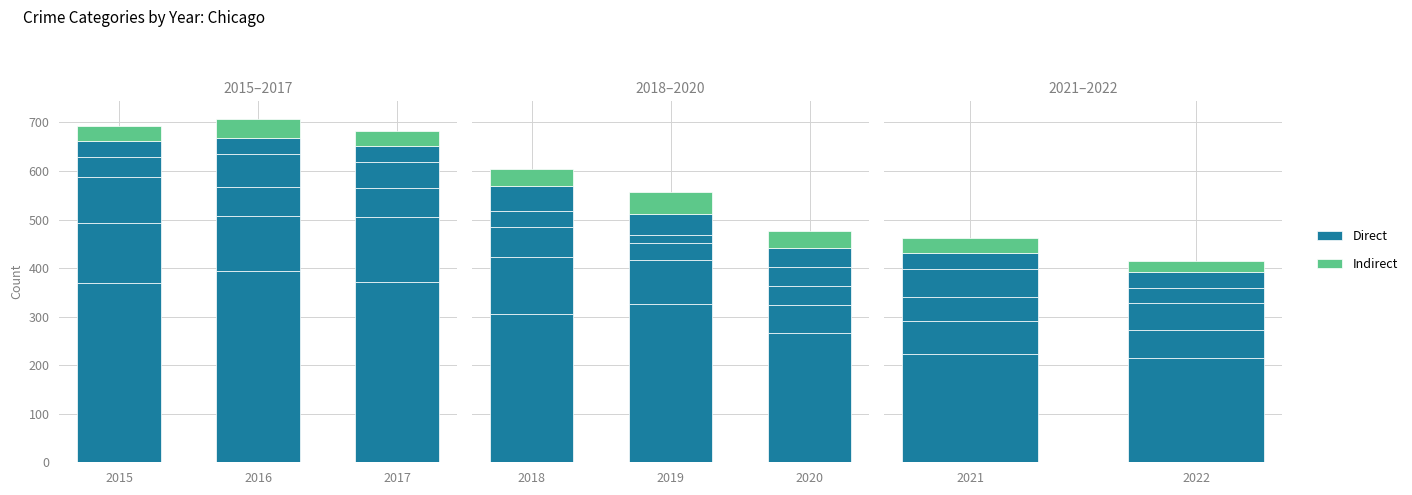

Does the chart contain any negative values?

No